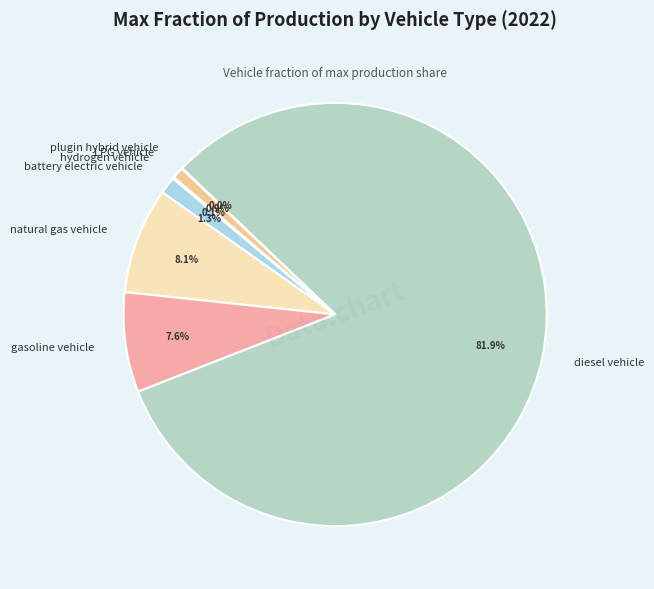

What is the largest slice in the pie chart?

diesel vehicle